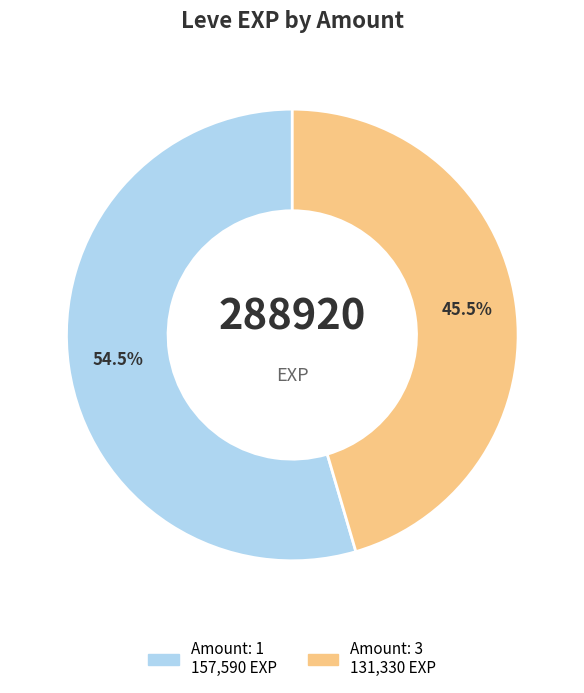

Does any single category account for the majority?

Yes